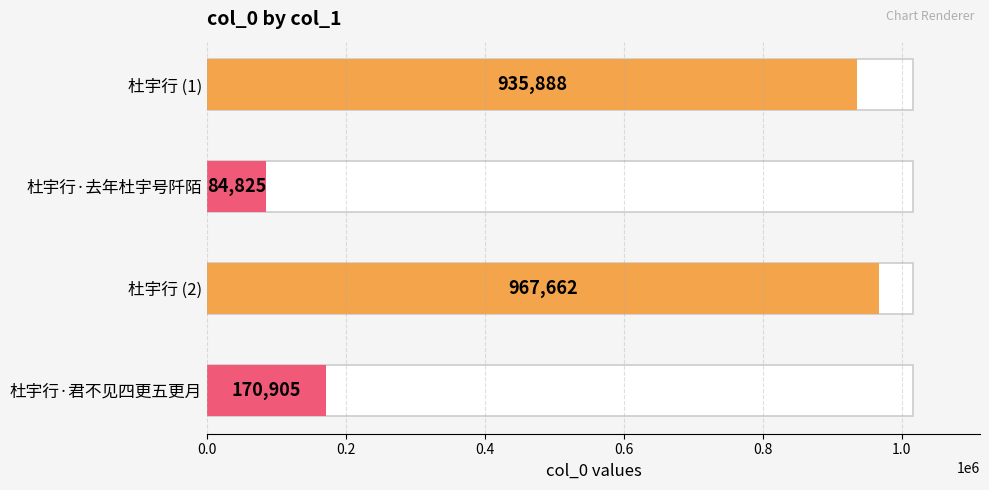

Is it true that the value at 杜宇行 is 967662?

True